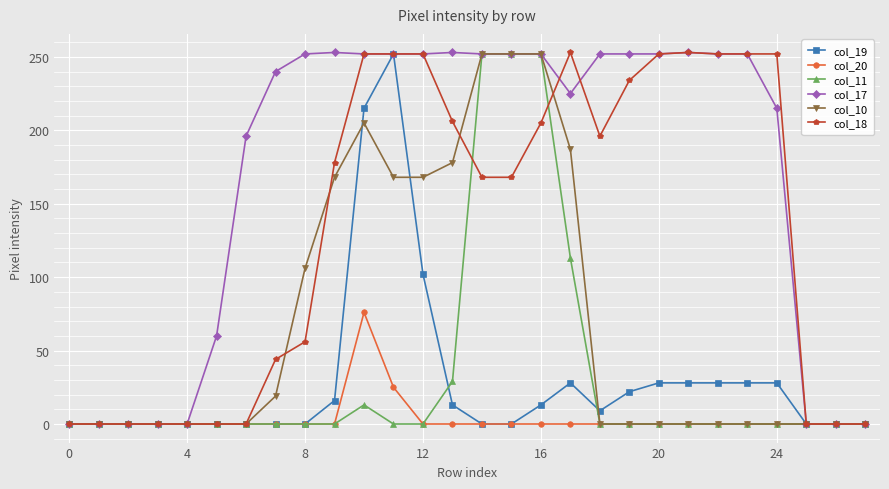

At how many categories does at least one series exceed 221?

18